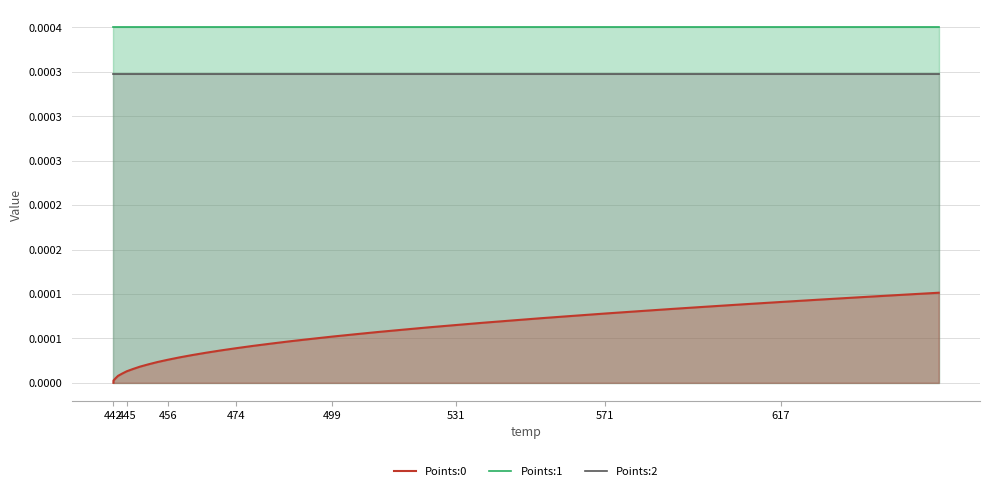

What is the label of the 39th point from the left?

647.48